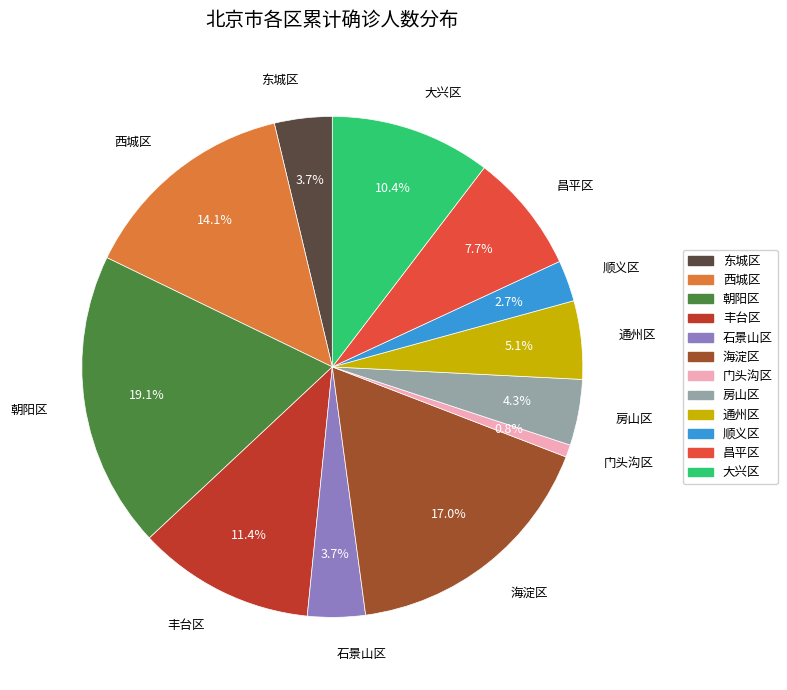

Is there a majority slice in this chart?

No